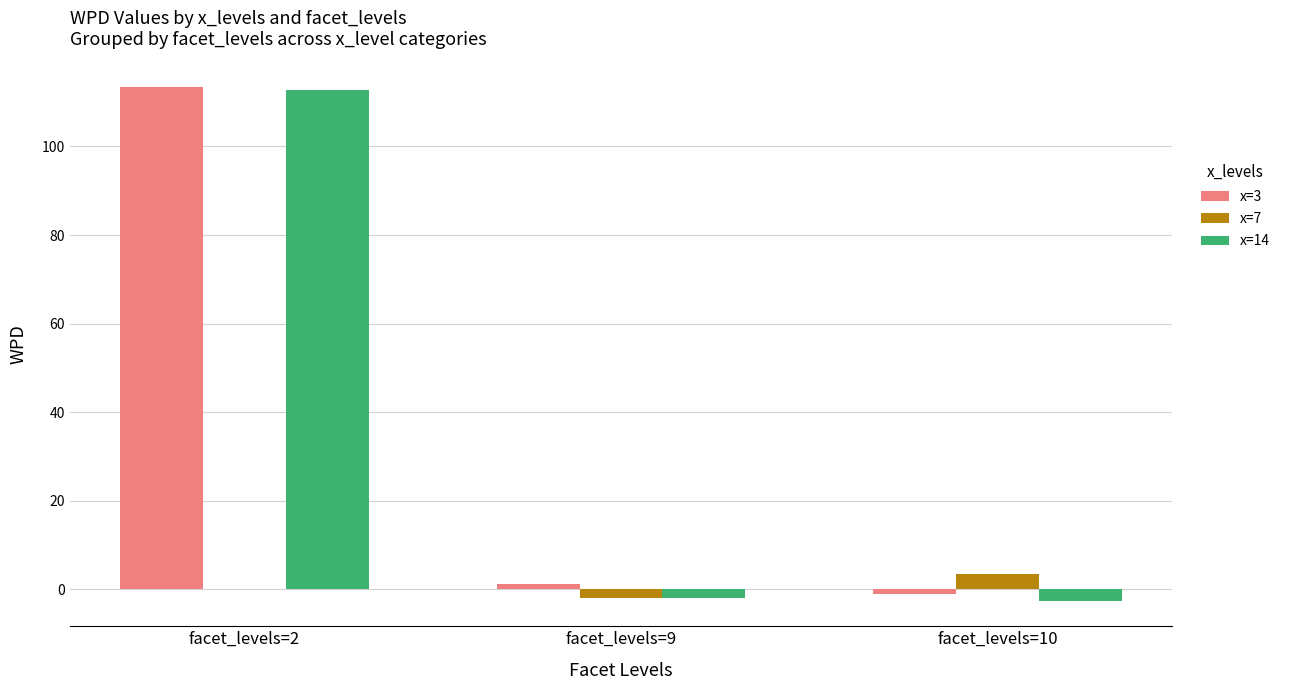

How many series are shown in this chart?

3